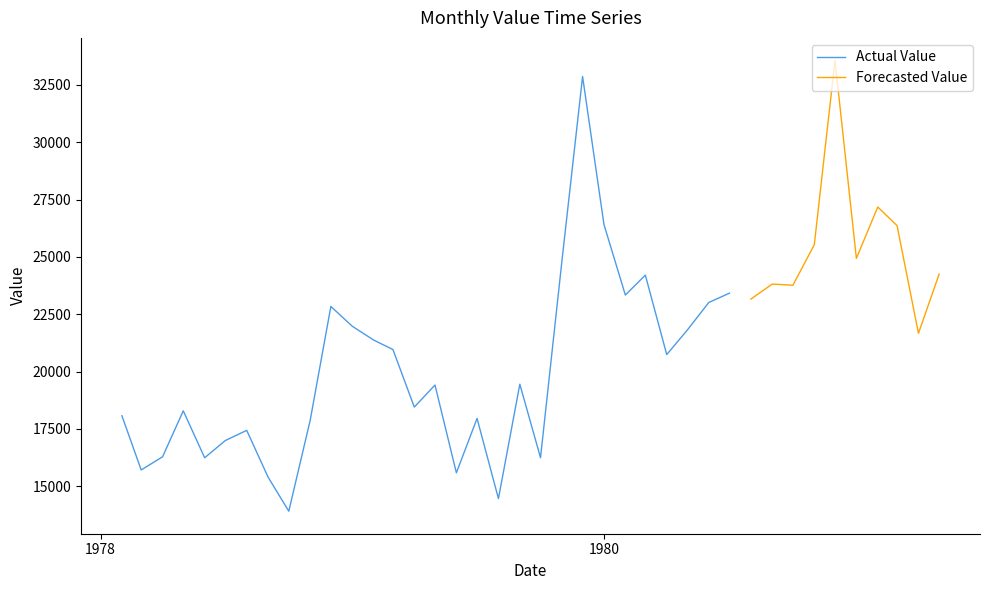

What is the highest value of the Actual Value series?

32867